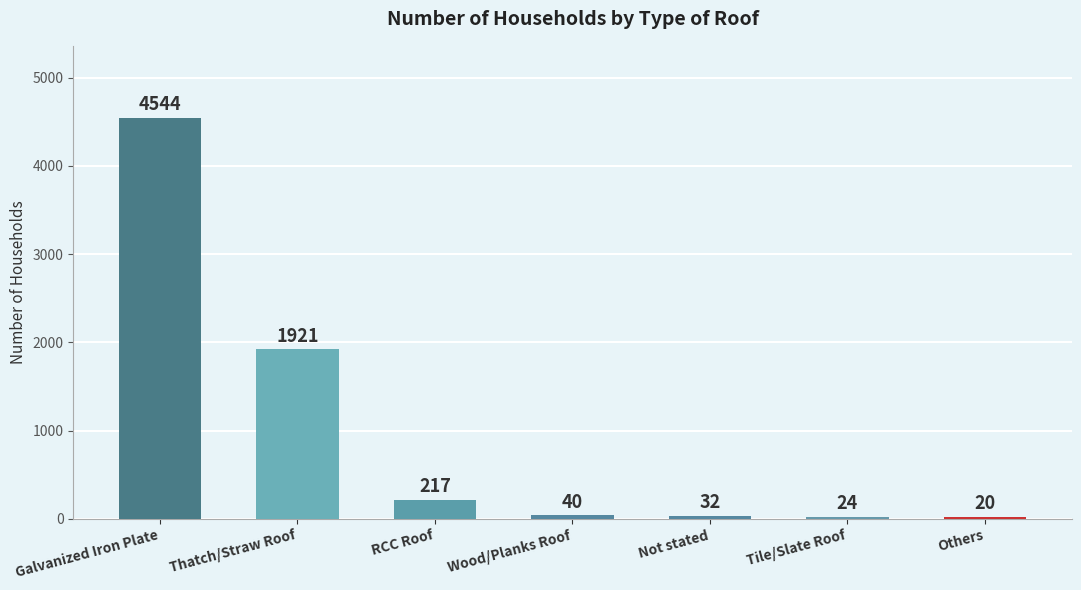

Rank the categories by value from highest to lowest.

Galvanized Iron Plate, Thatch/Straw Roof, RCC Roof, Wood/Planks Roof, Not stated, Tile/Slate Roof, Others